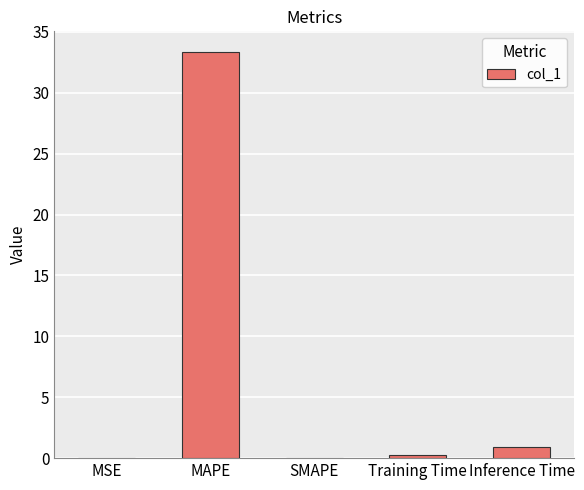

What is the sum of all values?

34.5